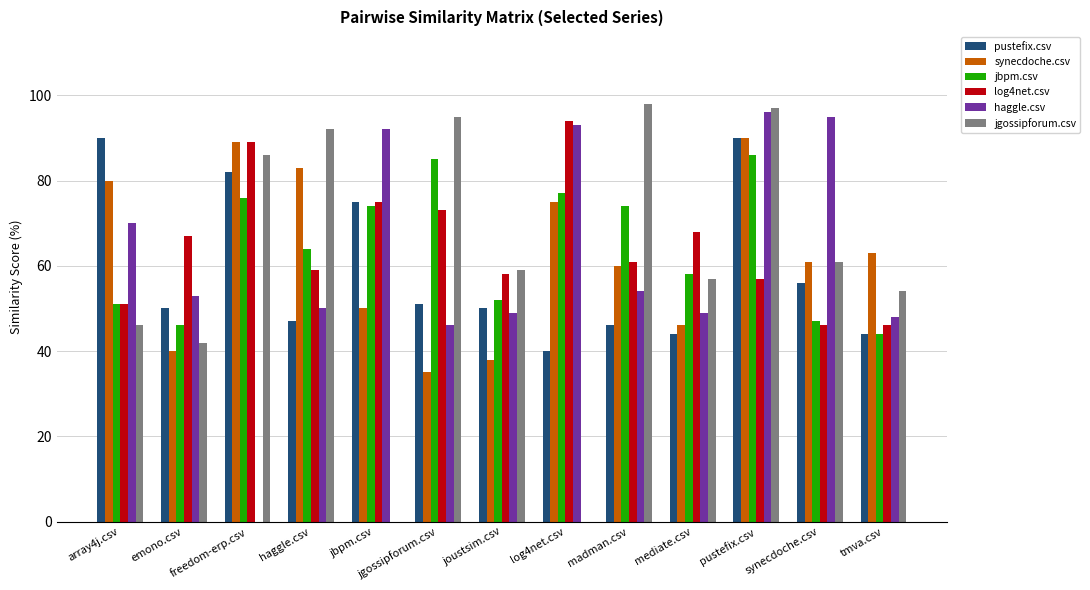

At which category is the sum across all series the highest?

pustefix.csv